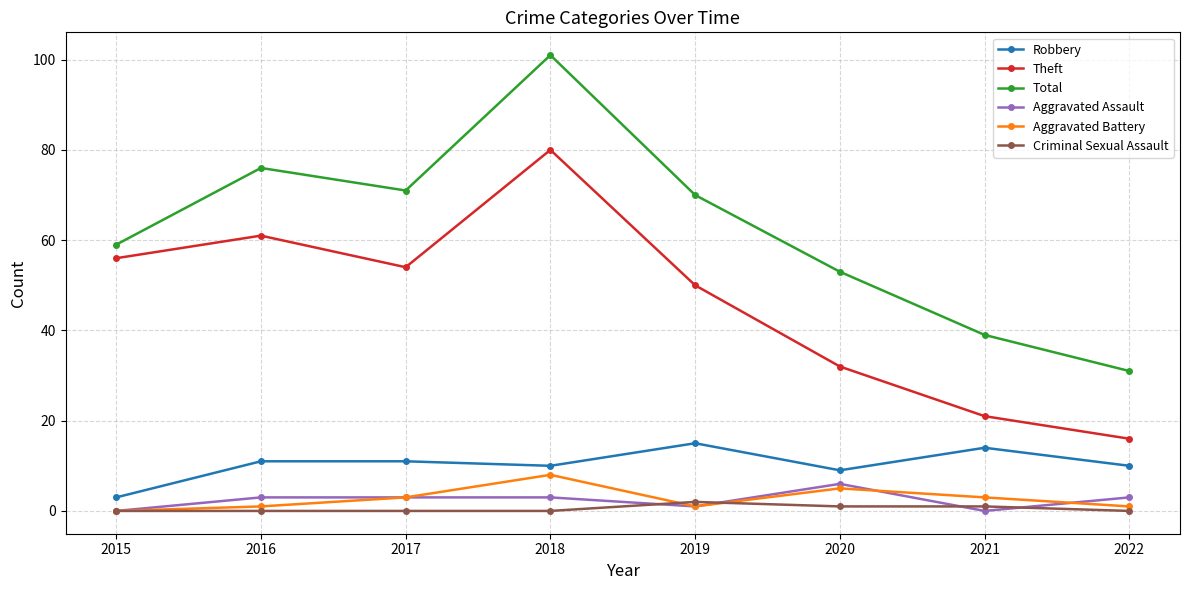

True or false: Robbery has a value of 11 at 2017.

True